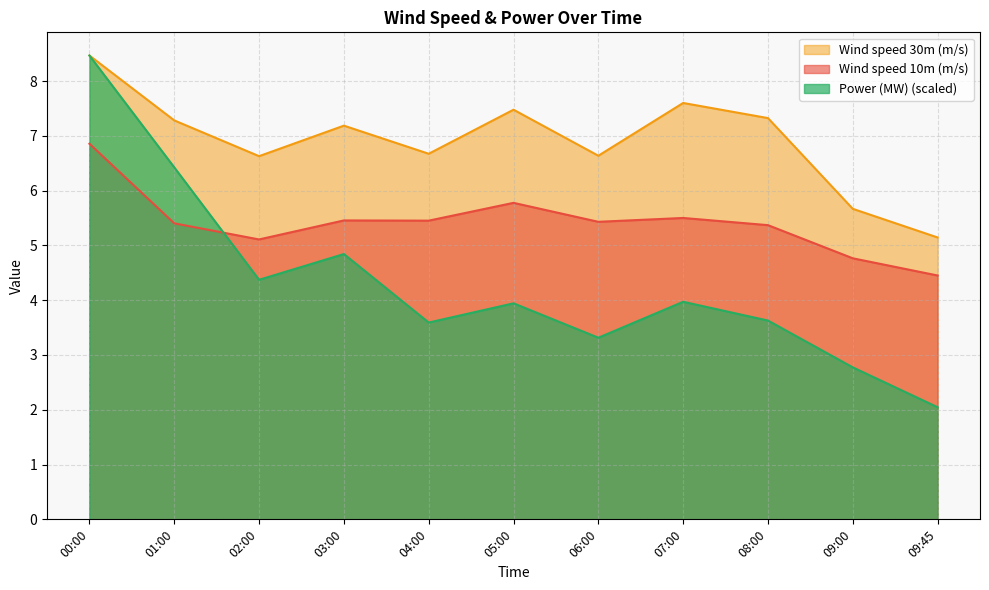

Count the number of categories in the chart.

11